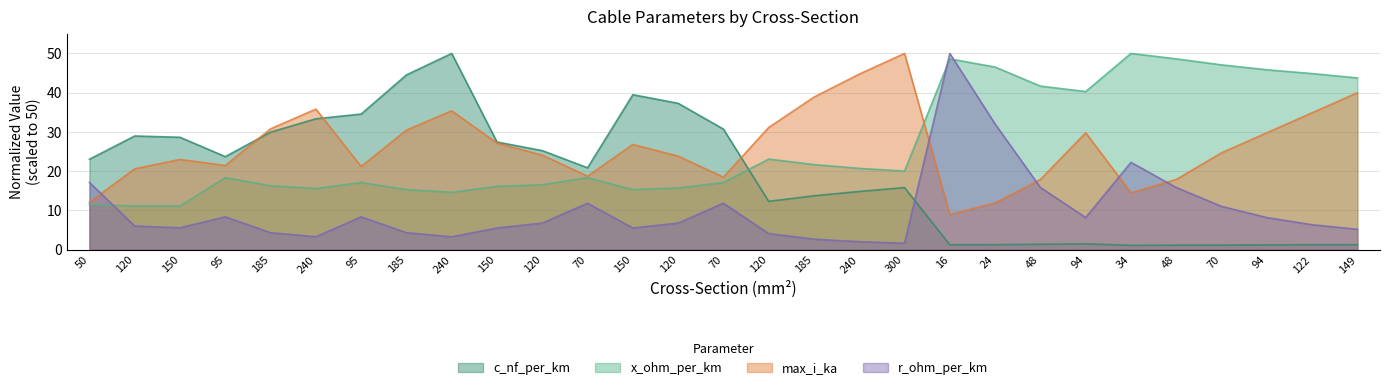

The max_i_ka series shows 18.2 at 240. True or false?

False